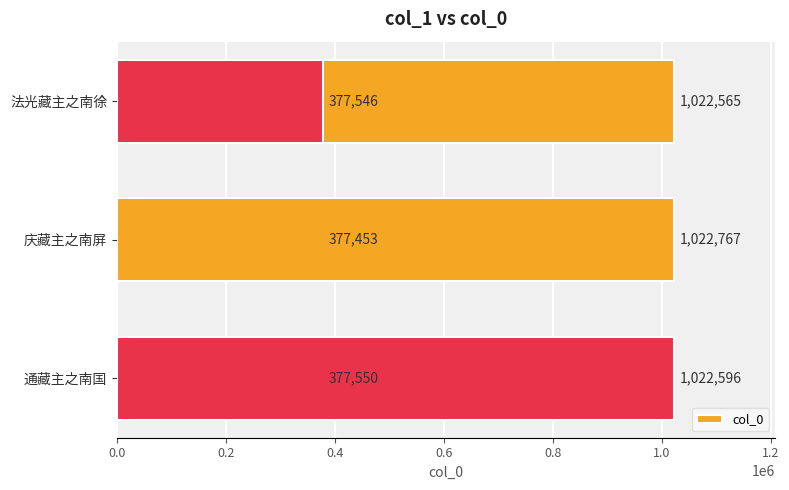

Are the bars horizontal?

Yes